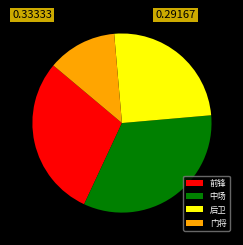

The 后卫 slice represents 25% of the pie. True or false?

True